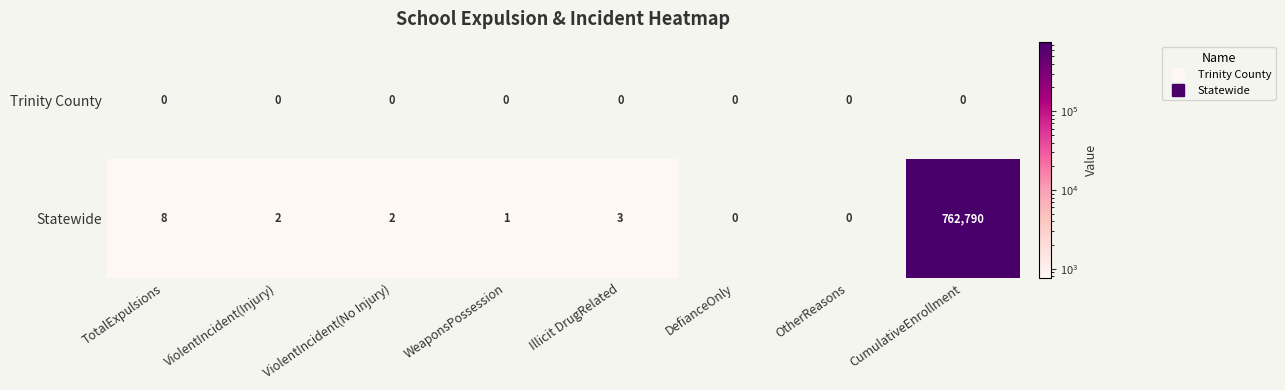

What is the total value across all series at Illicit DrugRelated?

3